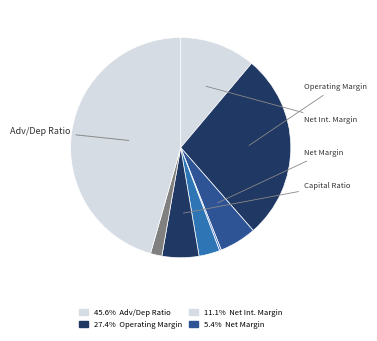

How many segments does this pie chart have?

8